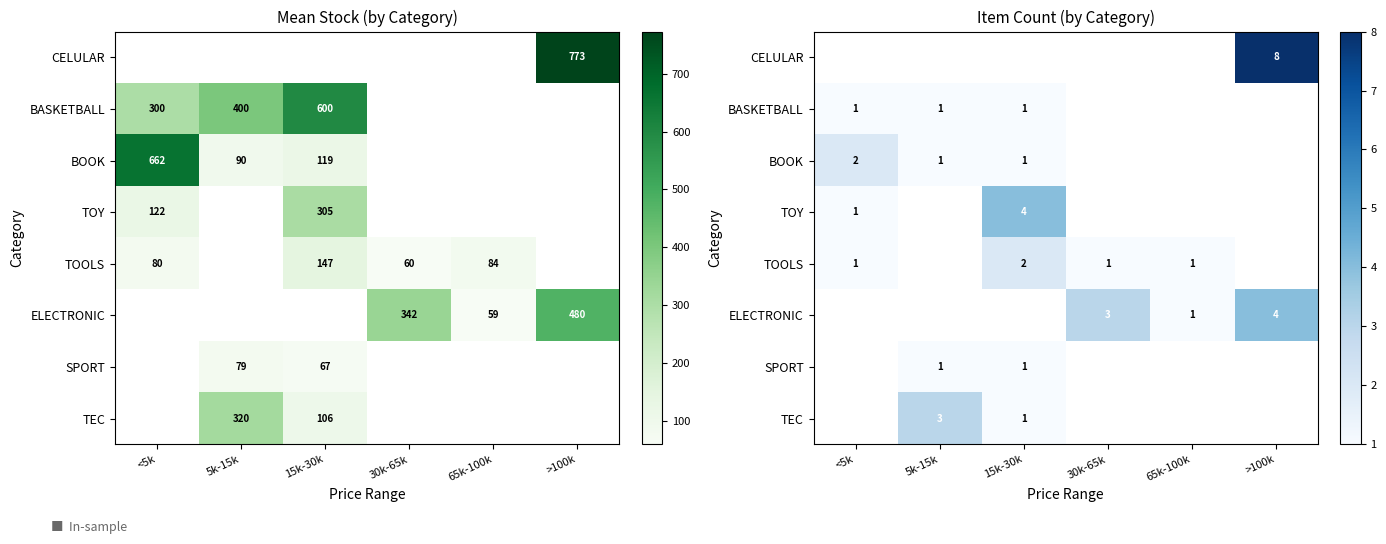

How many positive values does the TOOLS series have?

4